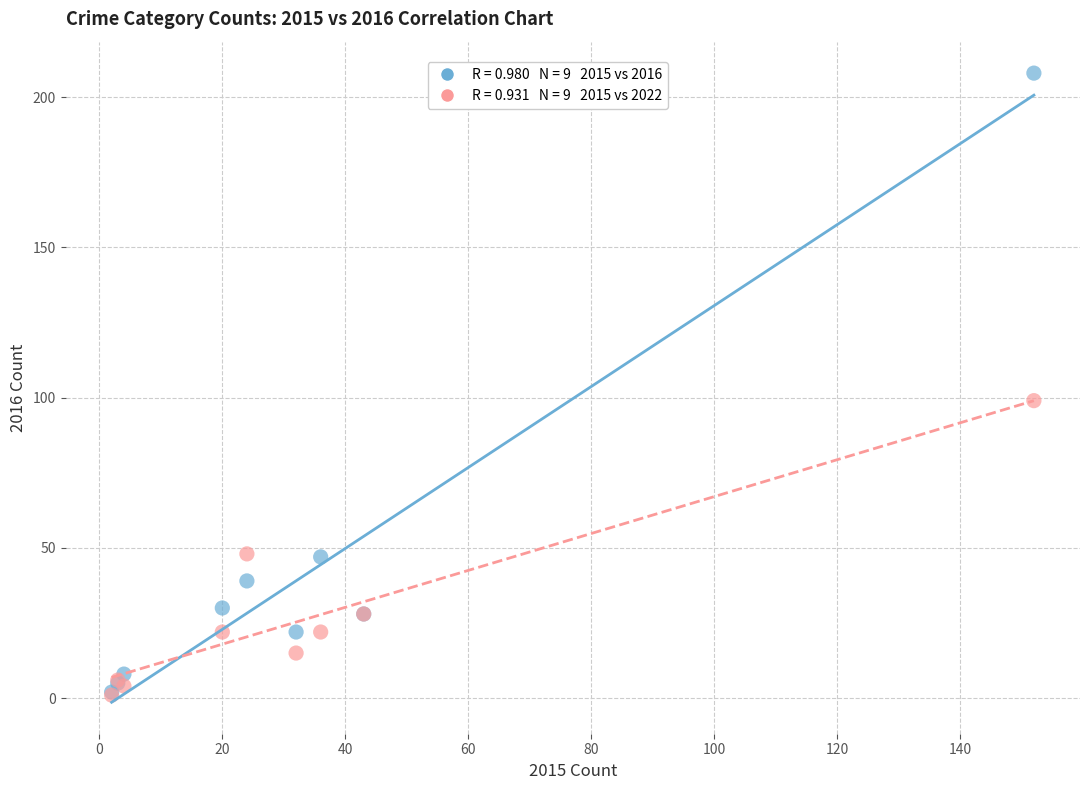

Across all series, what Y value is closest to 104?

99